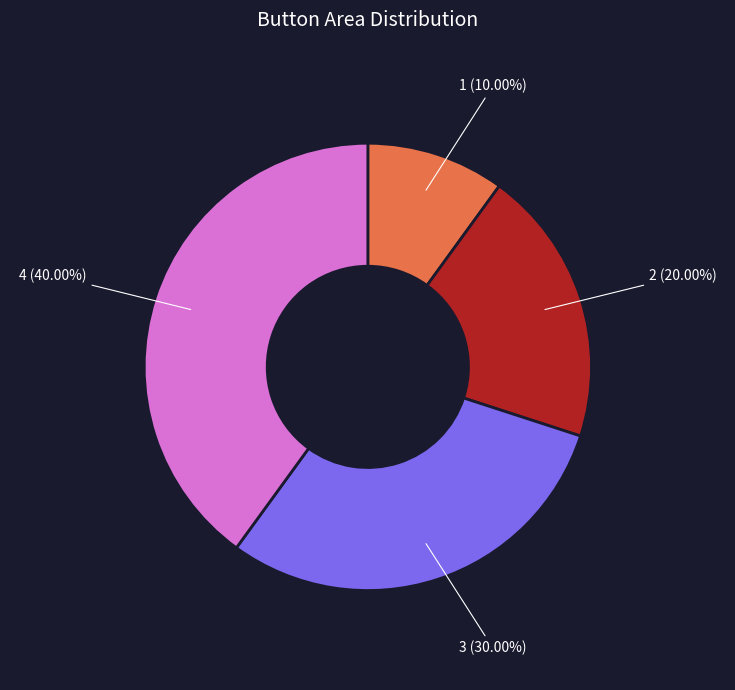

To the nearest percent, what is the average slice percentage?

25%